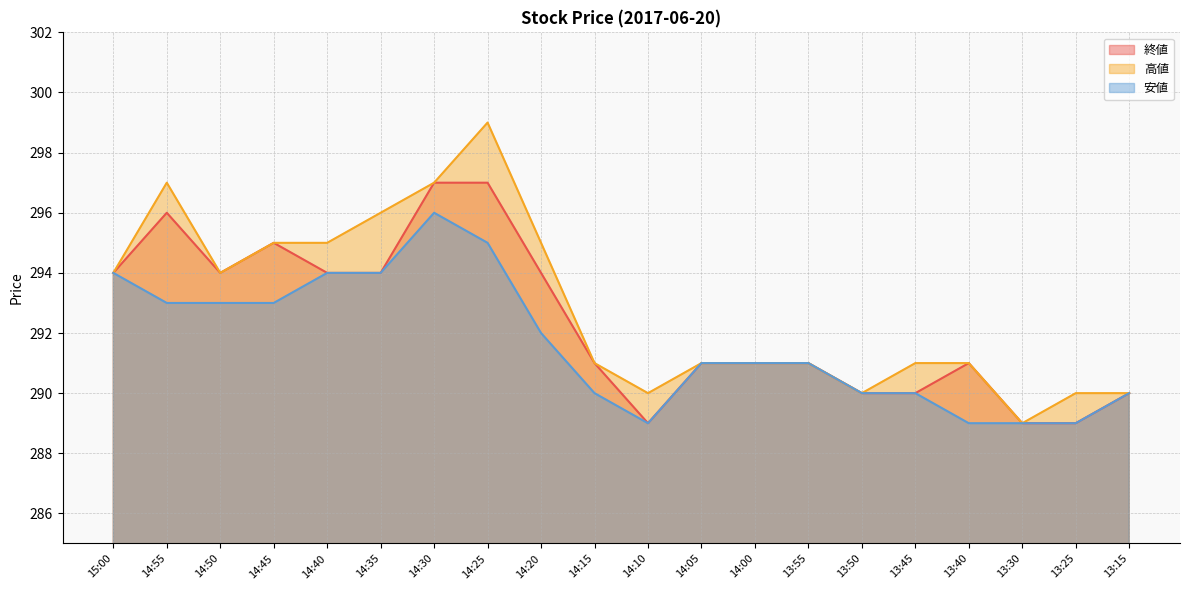

What is the sum of the 安値 values at 15:00 and 14:10?

583